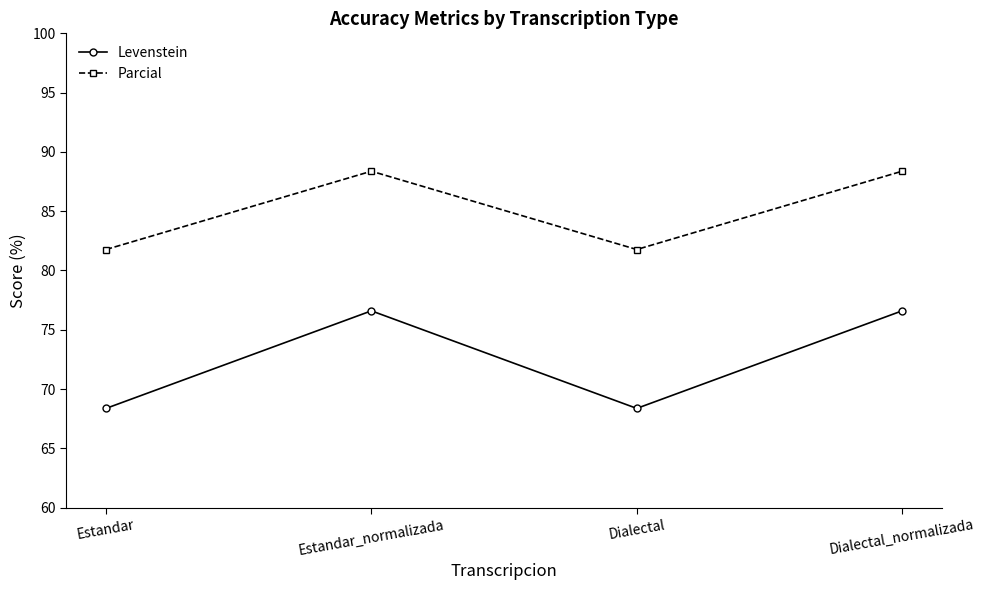

In Parcial, how many points are lower than both neighbors (excluding endpoints)?

1